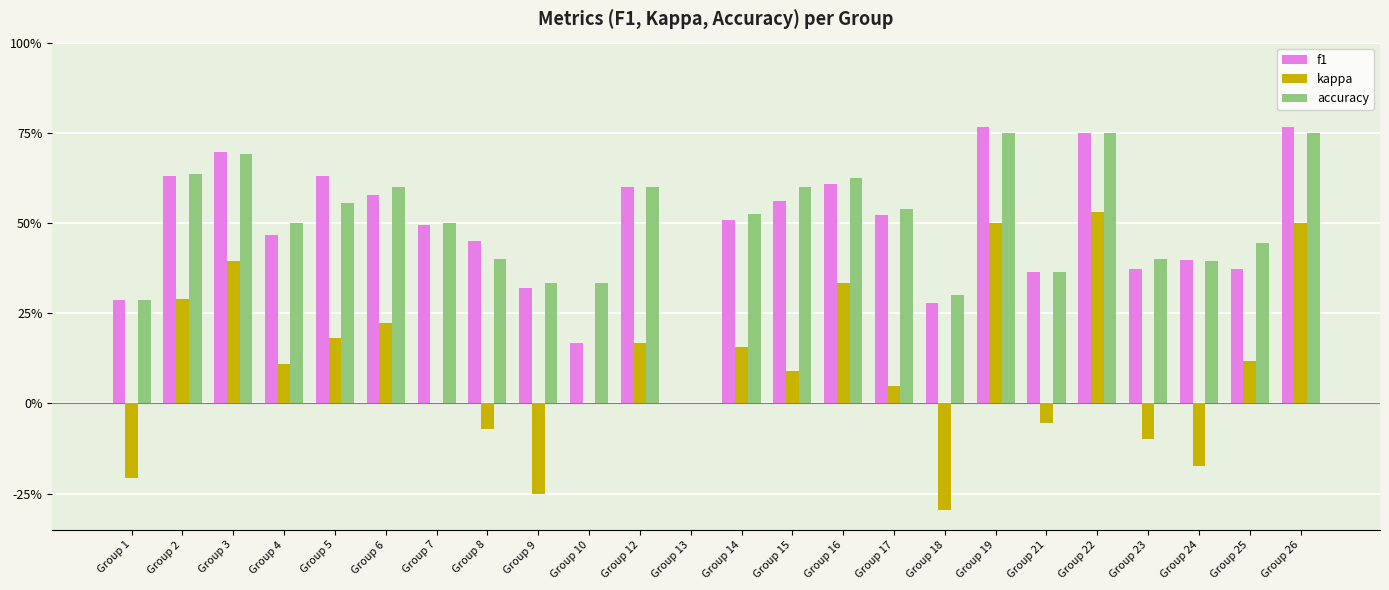

What is the value of the accuracy bar at the 4th from the left?

0.5